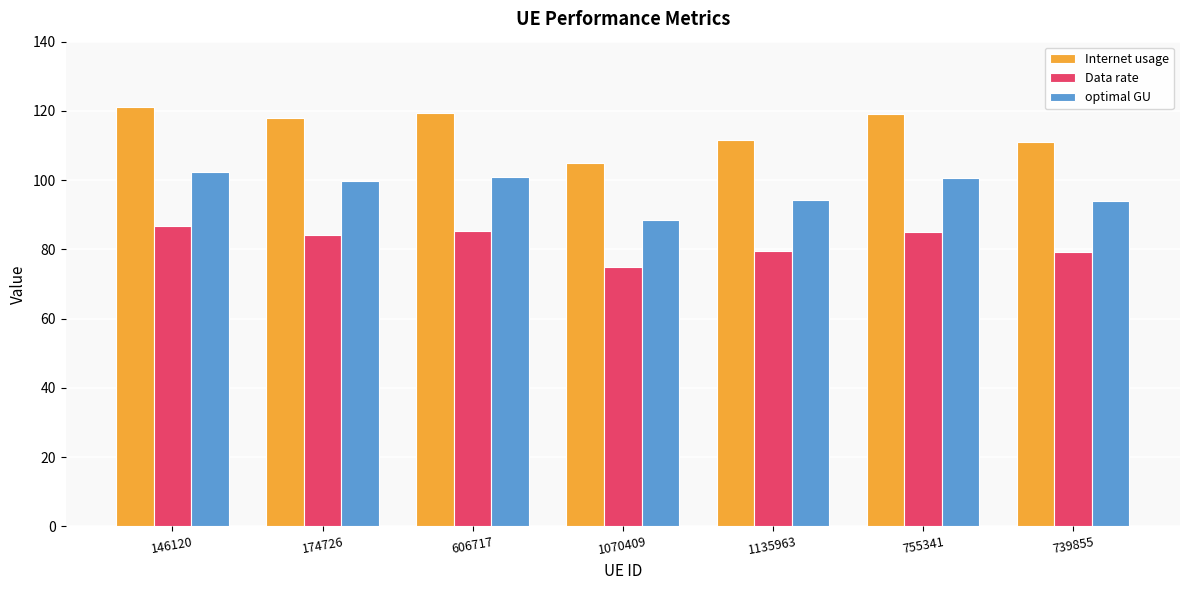

List the series in order of their overall mean, highest first.

Internet usage, optimal GU, Data rate